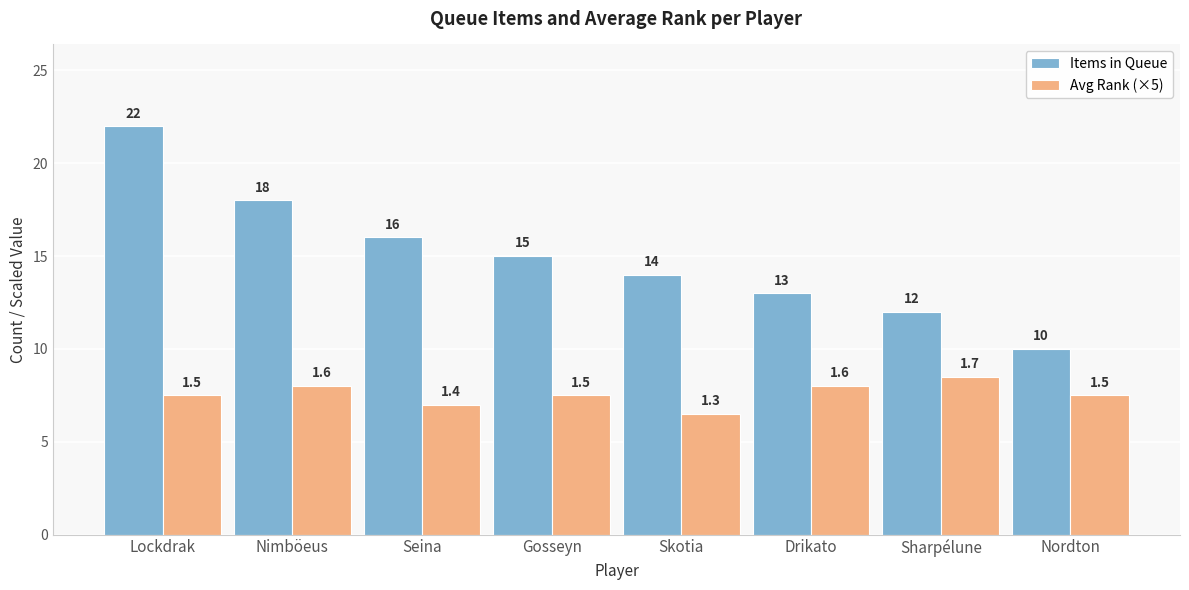

List the labels in order of Items in Queue value, largest first.

Lockdrak, Nimböeus, Seina, Gosseyn, Skotia, Drikato, Sharpélune, Nordton